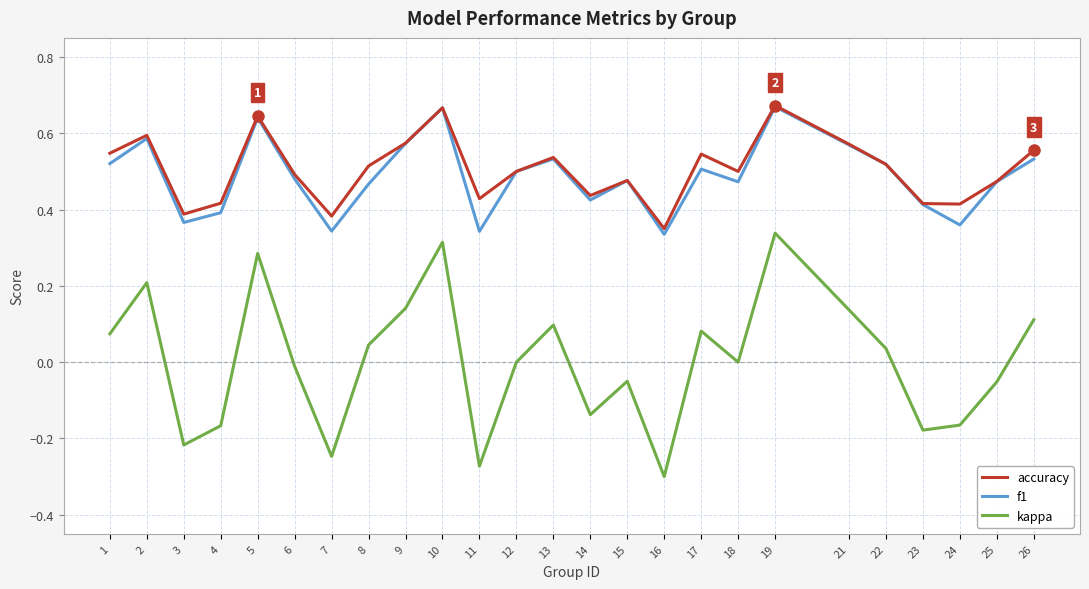

Is the value of f1 at 1 greater than the value of kappa at 8?

Yes